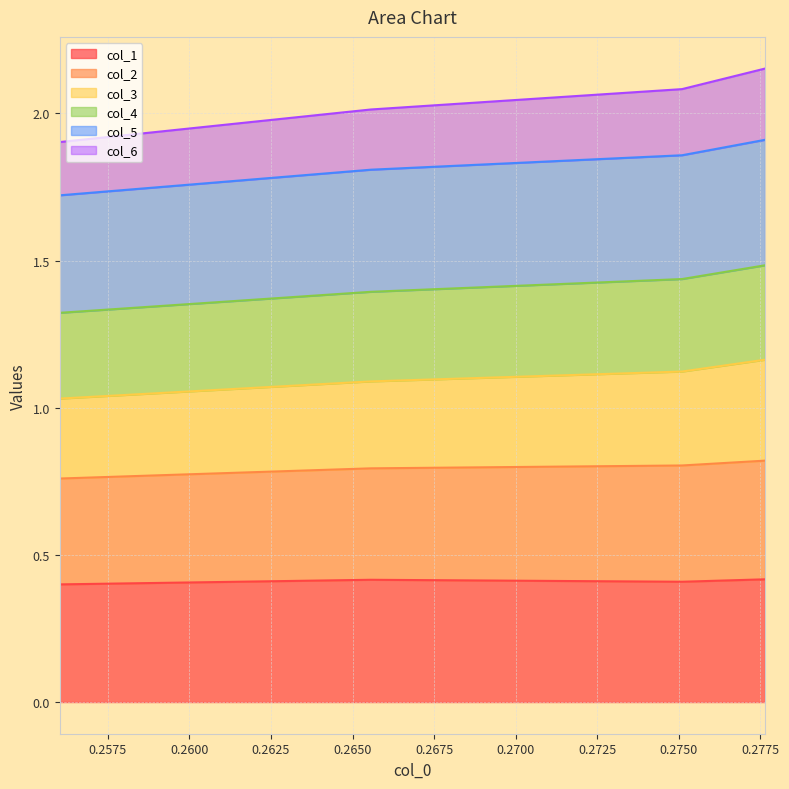

What value does the col_1 series have at 0.256023756506893?

0.4